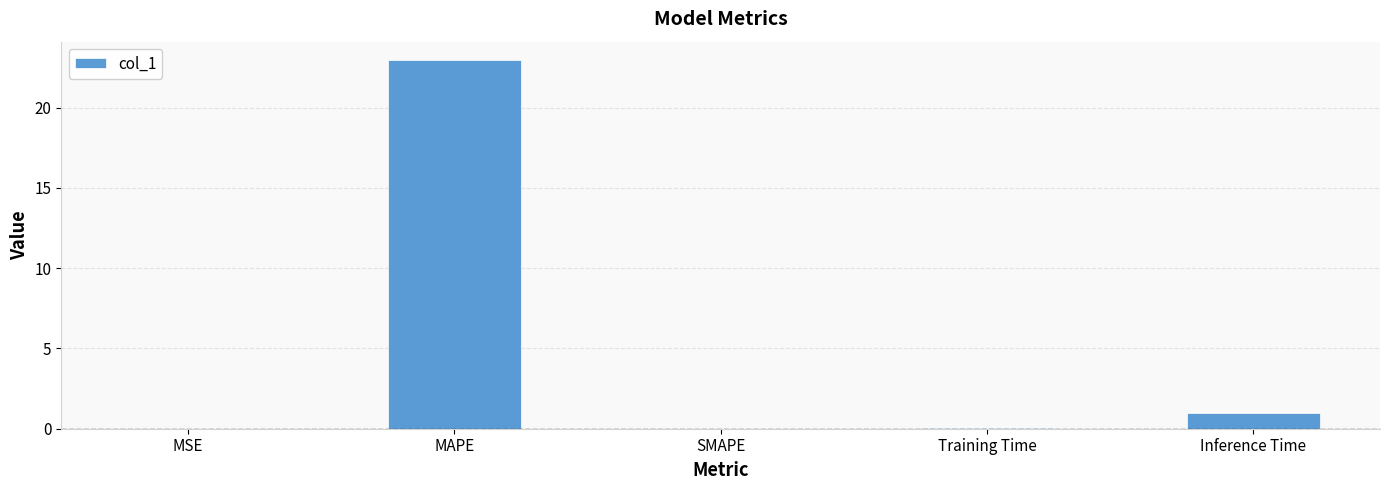

What is the sum of all values?

24.0